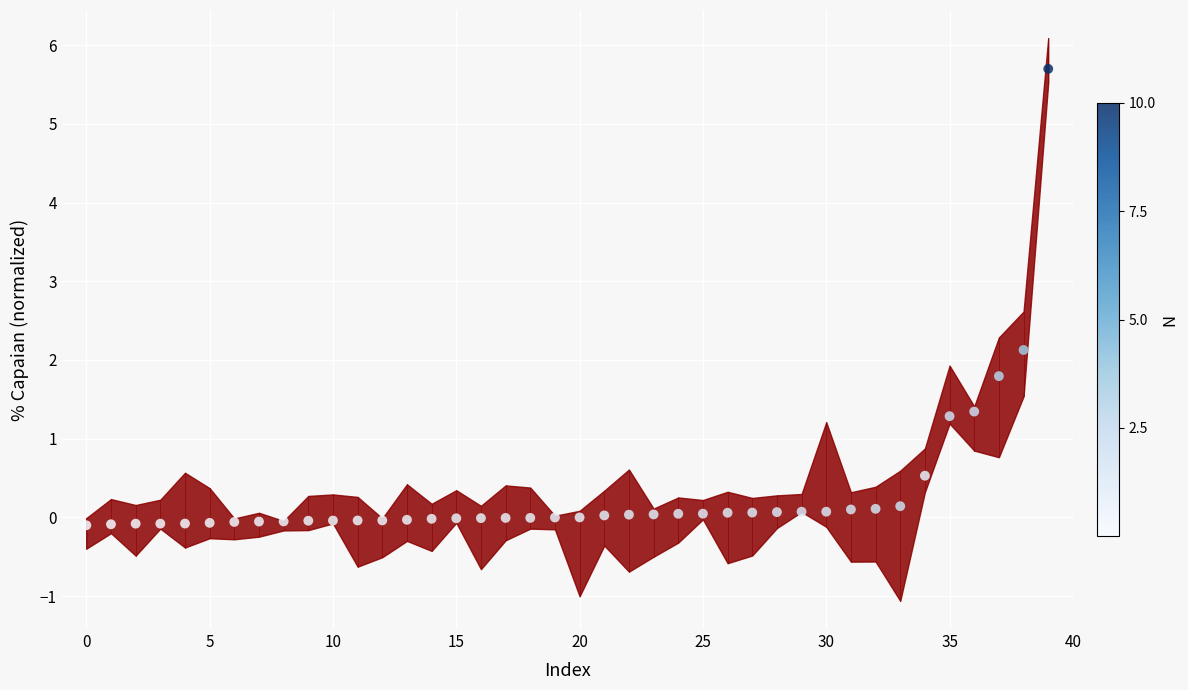

What is the range of Y values (max minus min)?

5.8